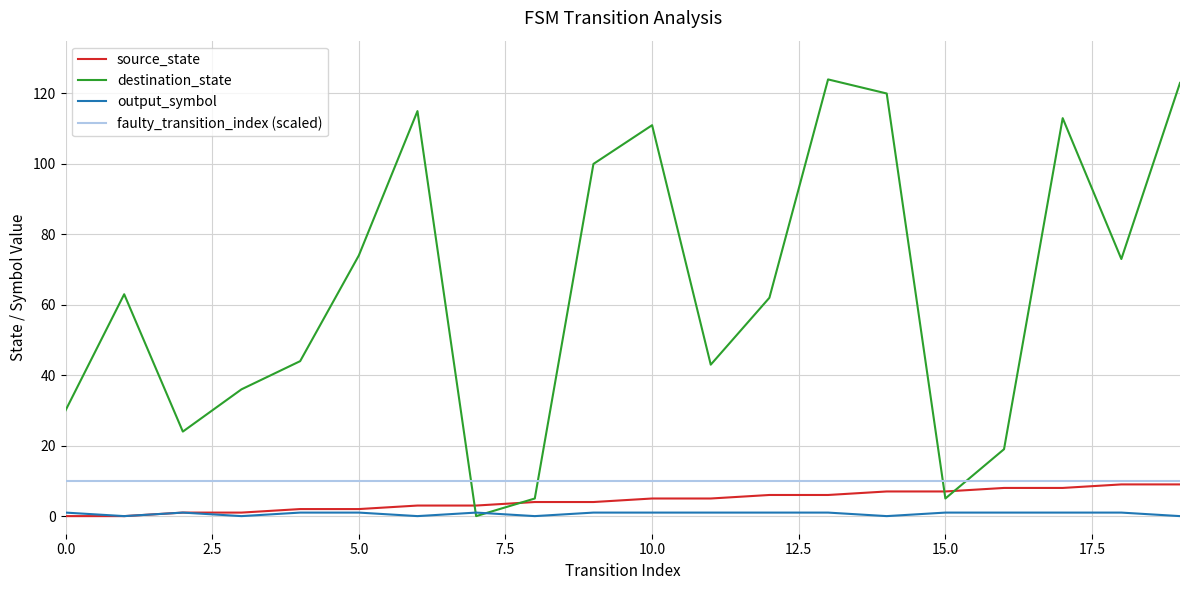

What is the maximum value shown in the chart?

124